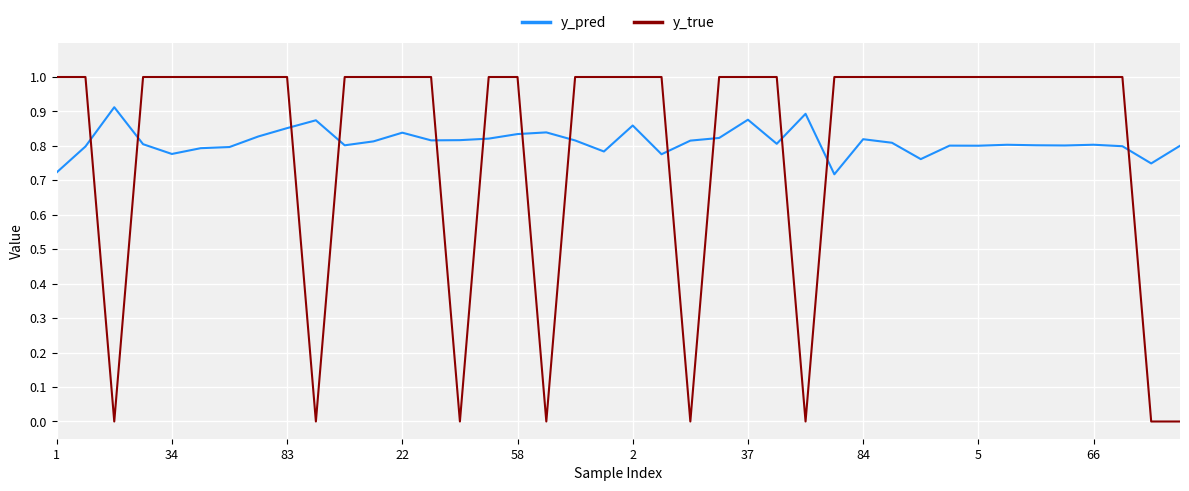

List the series in order of their overall mean, highest first.

y_pred, y_true